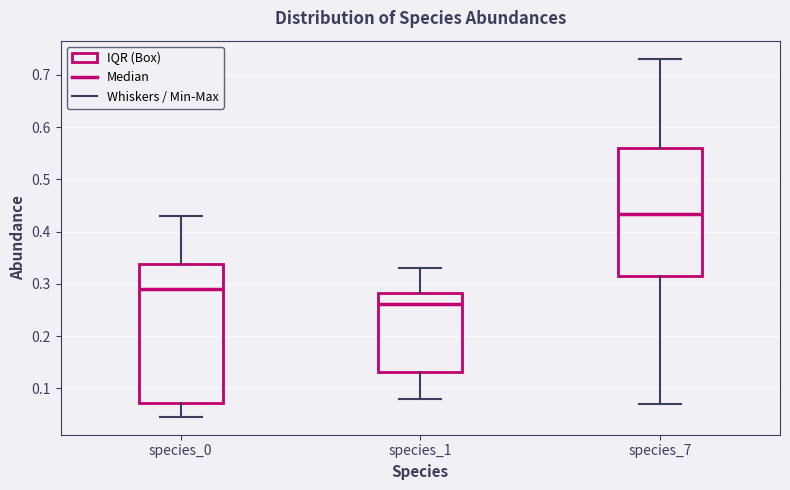

Which box's median line is the lowest?

species_1